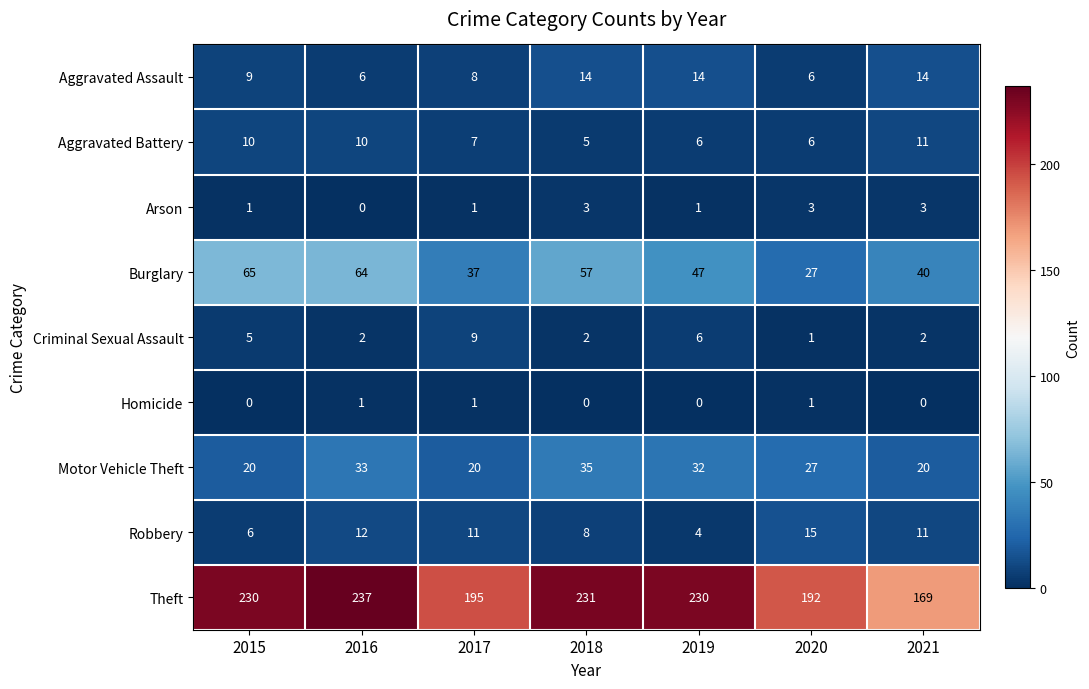

Read the Aggravated Battery value at 2019.

6